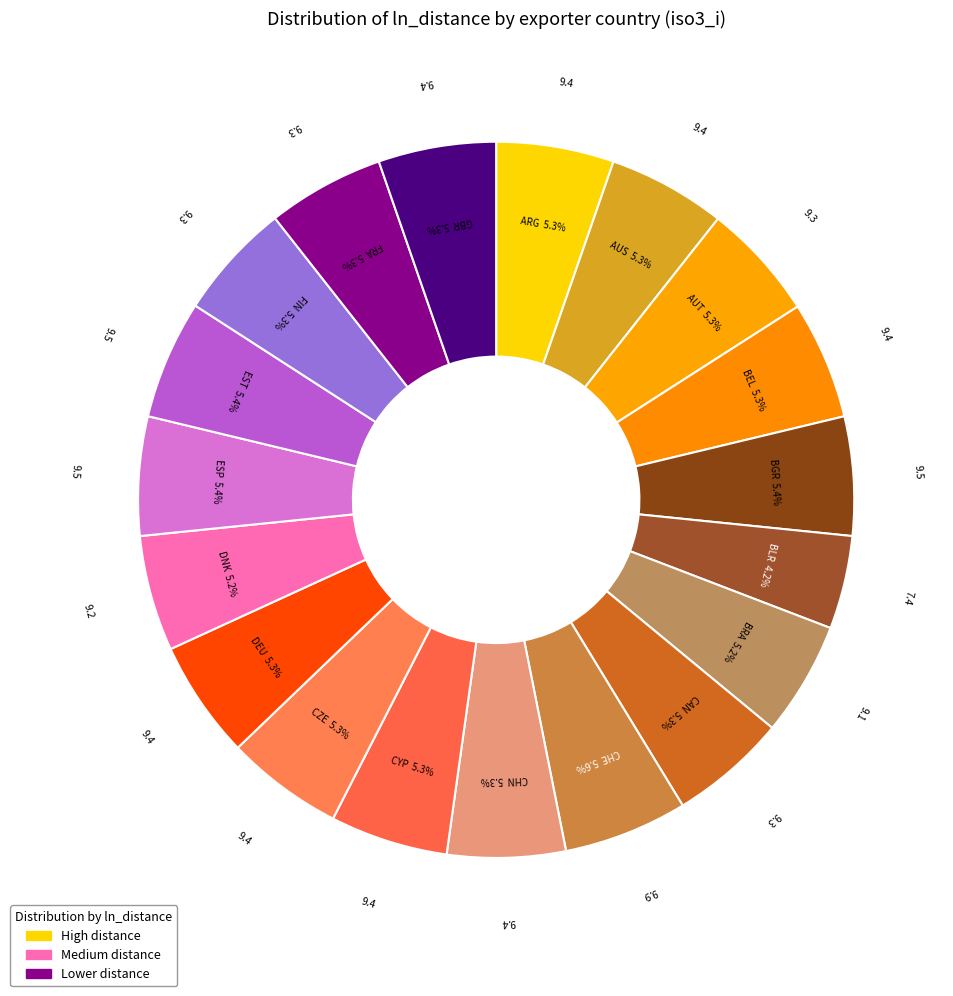

To the nearest percent, what is the difference between the largest and smallest slice percentages?

1%